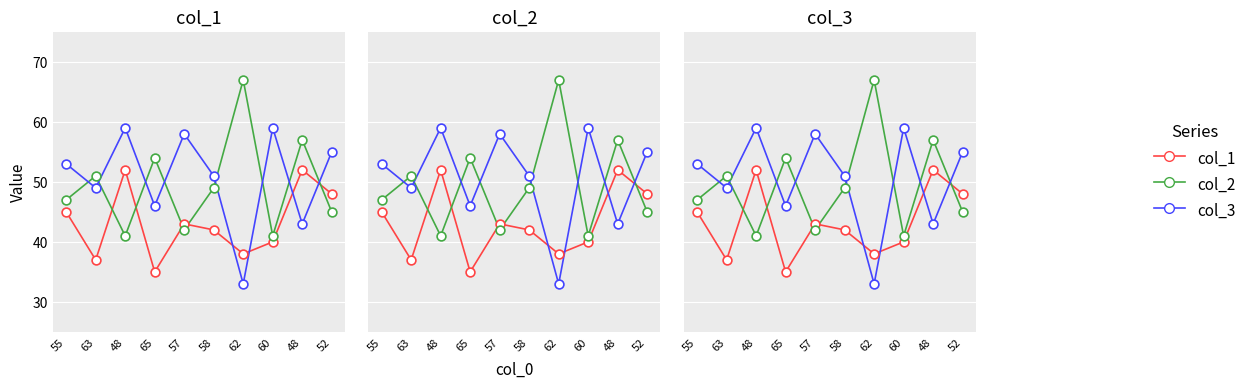

Which series has the largest total across all categories?

col_3